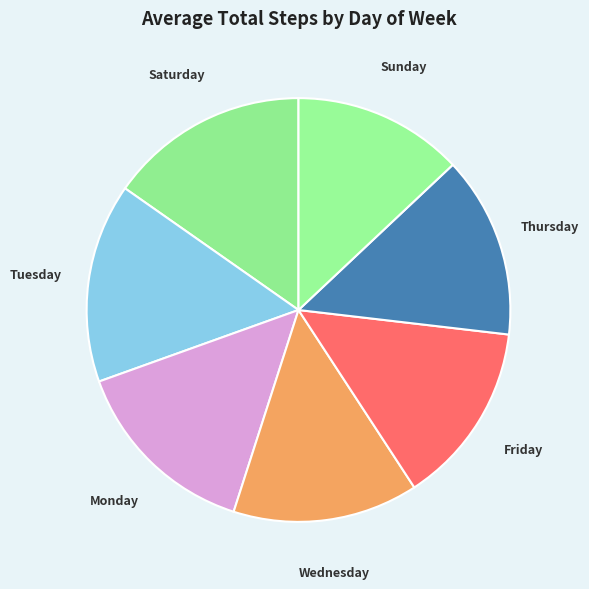

Approximately how many times larger is the value at Wednesday compared to Monday?

1.0